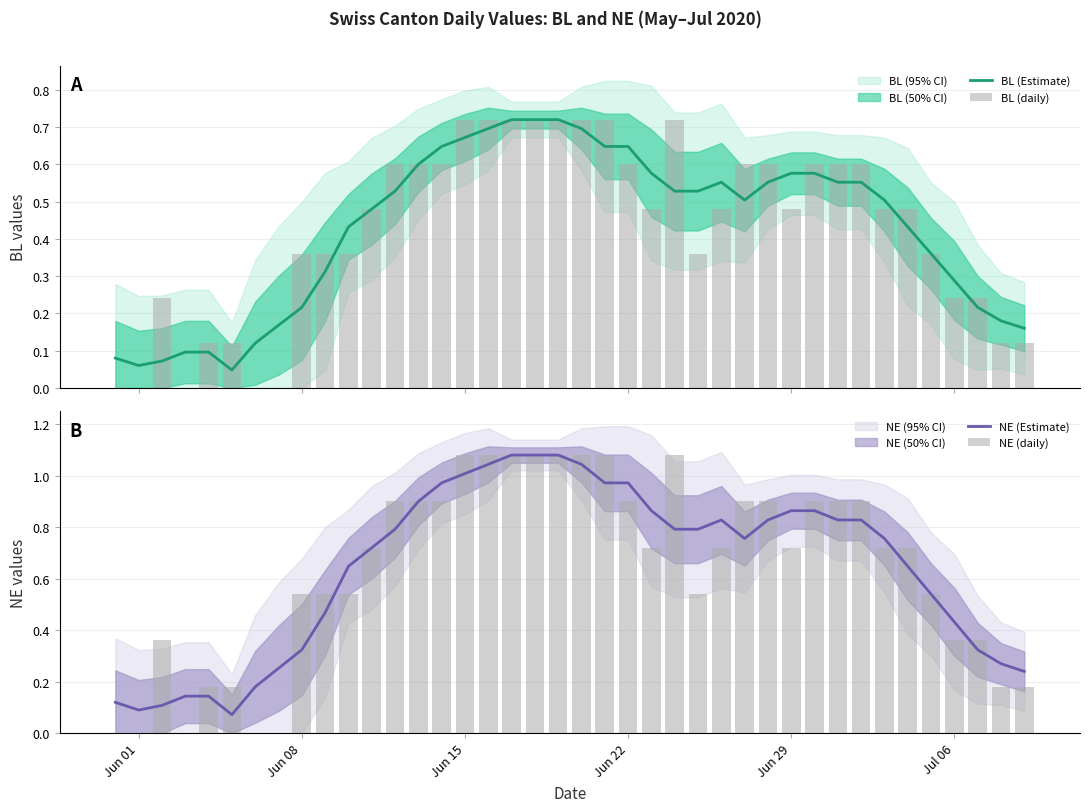

Is it true that NE (Estimate) equals 1.0 at Jun 15?

True